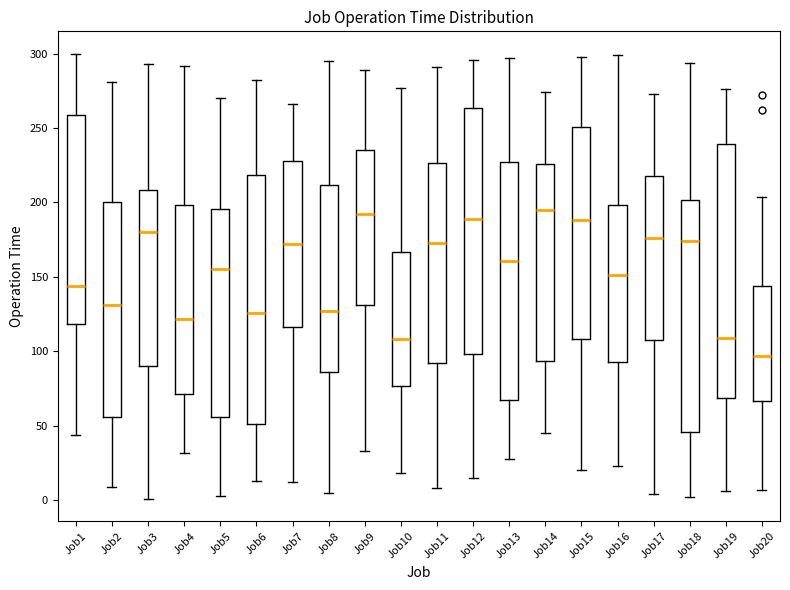

Which box's median line is the lowest?

Job20